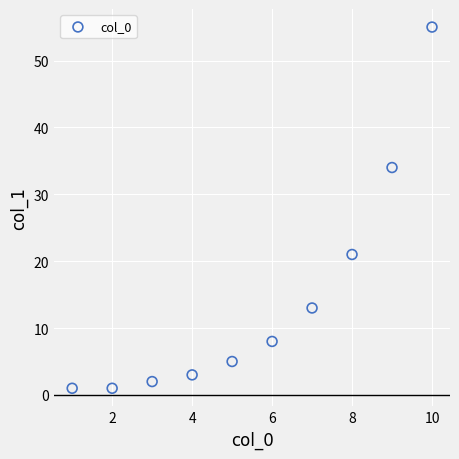

What Y value in the scatter plot is closest to 28?

34